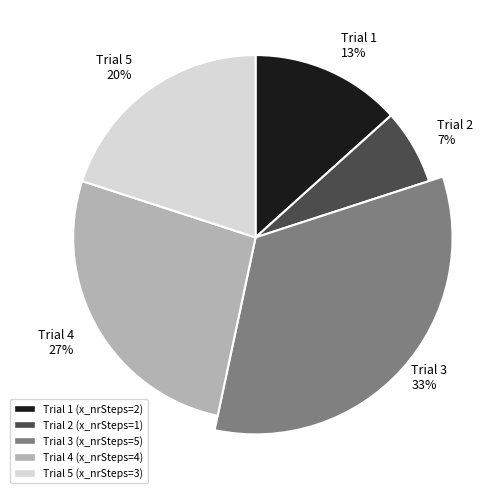

To the nearest percent, what is the average slice percentage?

20%